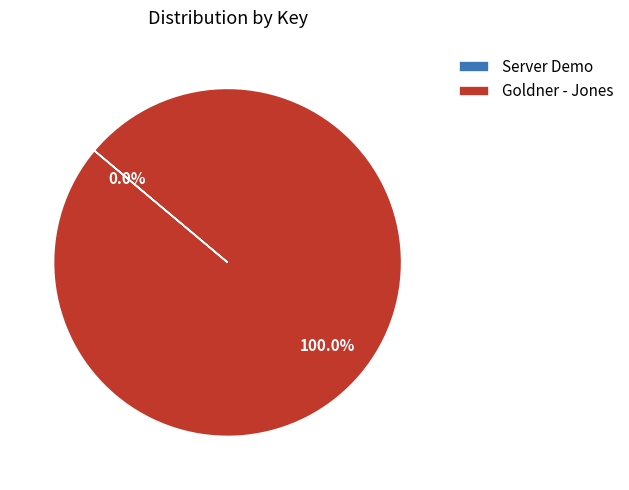

Is Goldner - Jones the majority of the pie?

Yes